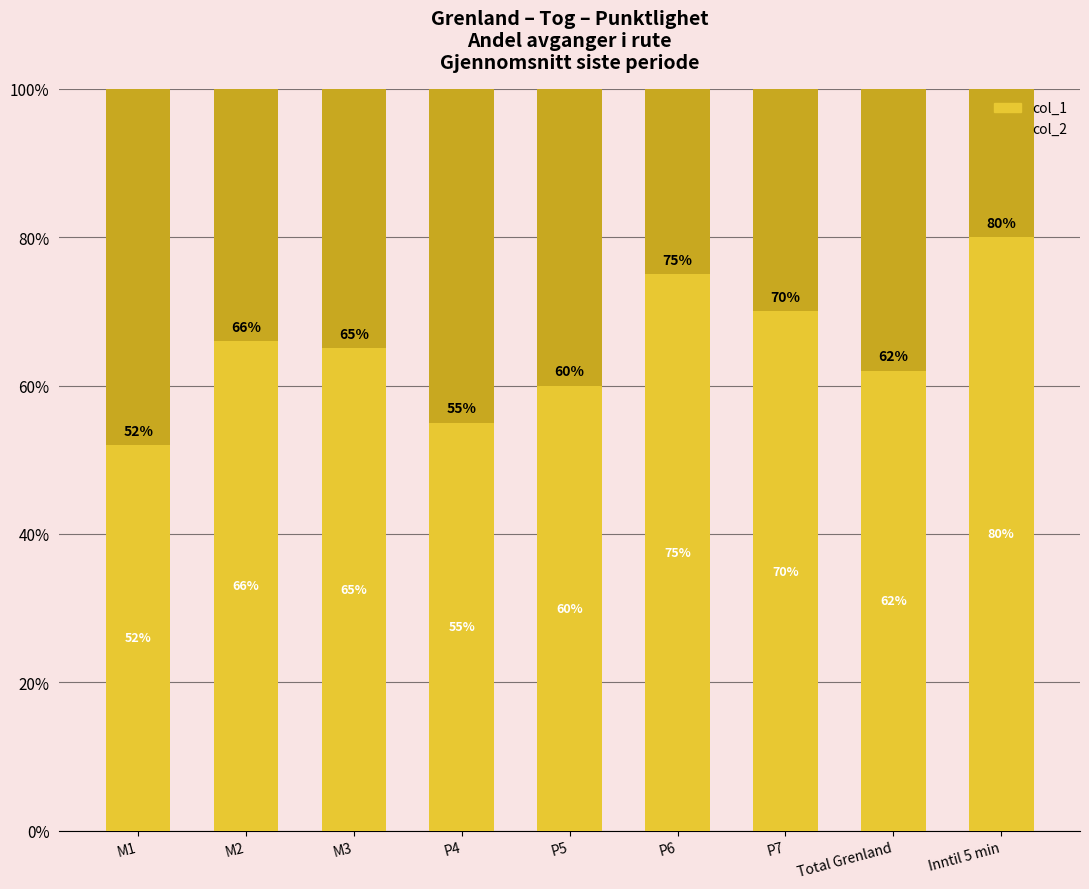

What position from the right is M3?

7